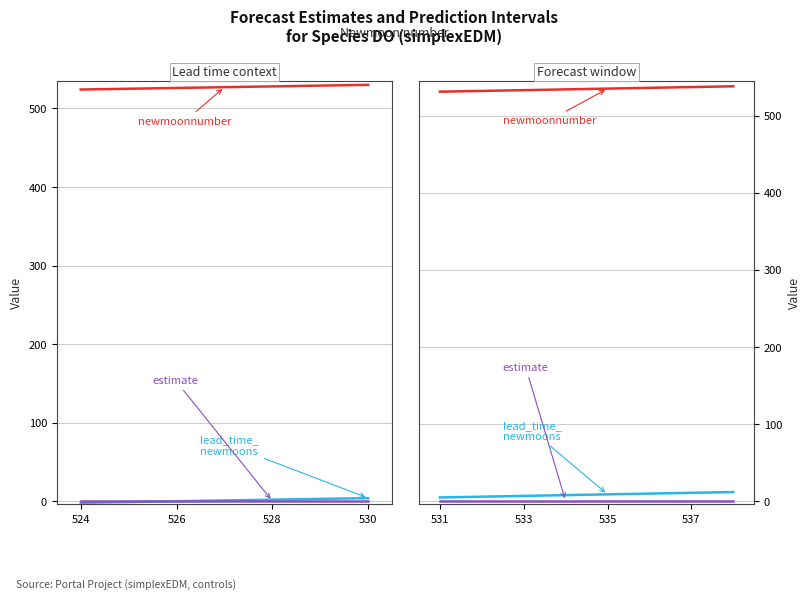

What is the value of the lead_time_newmoons point at the 2nd from the left?

6.0